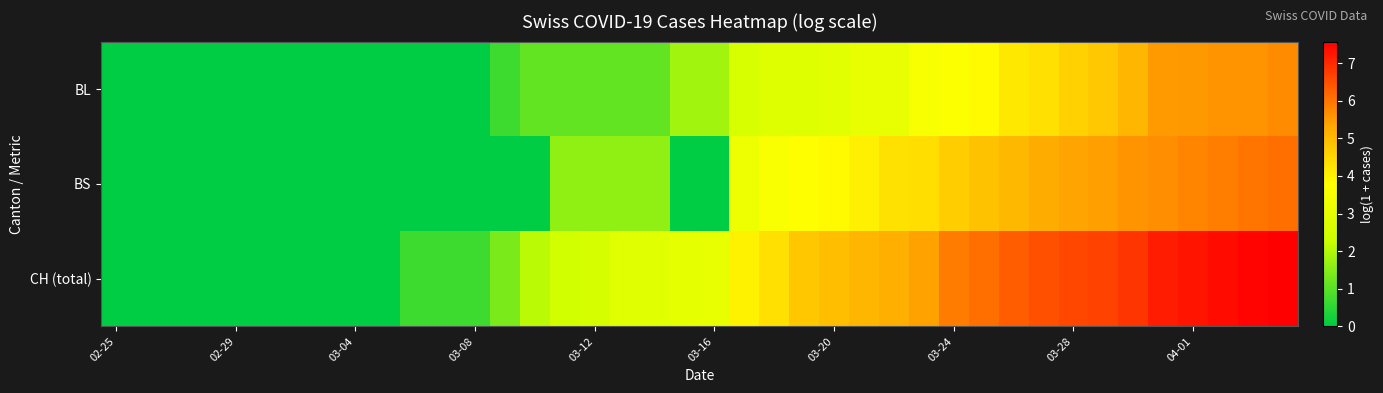

What is the maximum value shown in the chart?

7.6